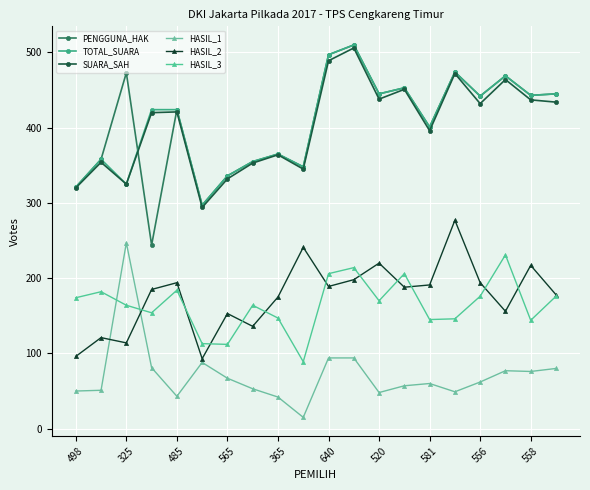

How many categories are shown in the chart?

20